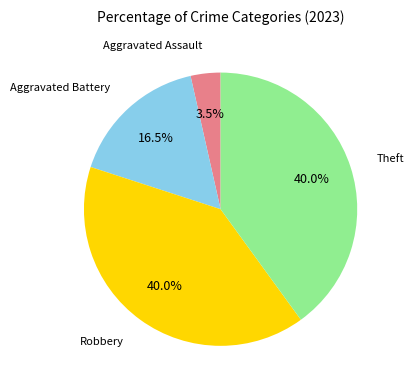

To the nearest percent, what is the average slice percentage?

25%